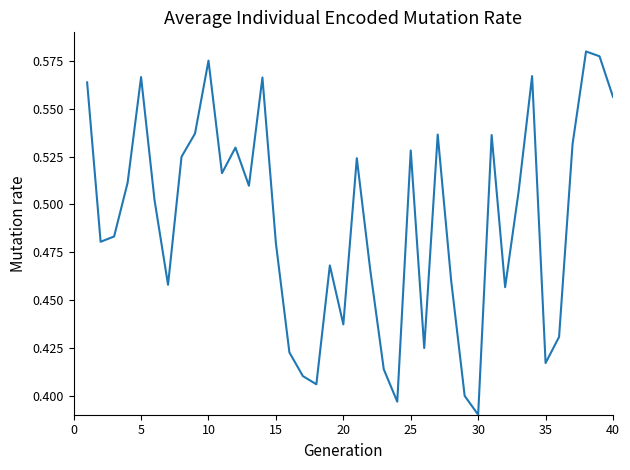

Is this an area chart (filled region under the line)?

No